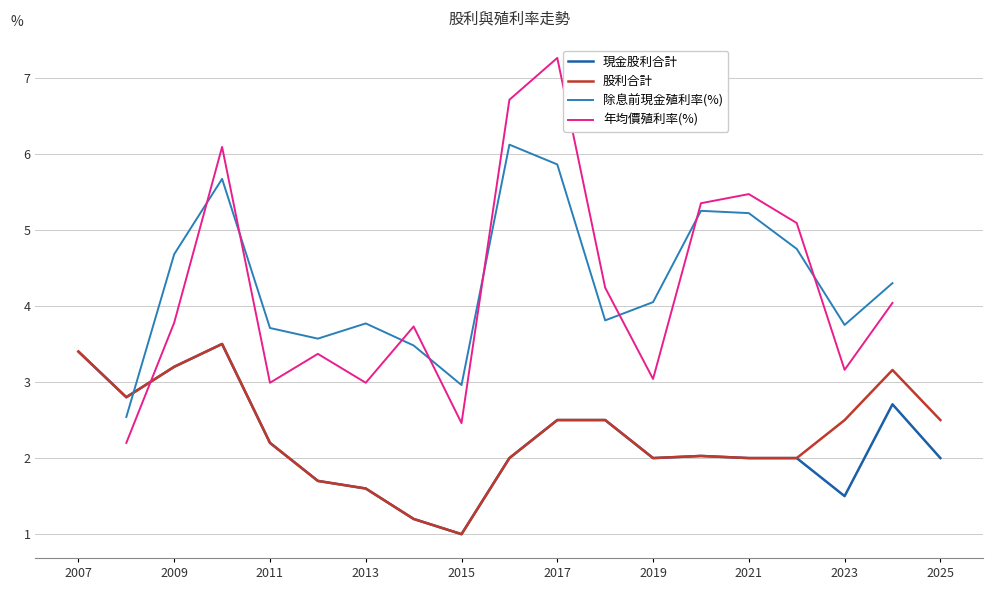

What is the maximum value for 現金股利合計?

3.5